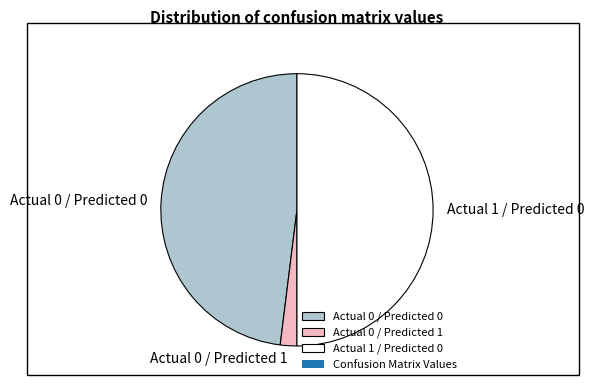

Is Actual 0 / Predicted 1 the majority of the pie?

No